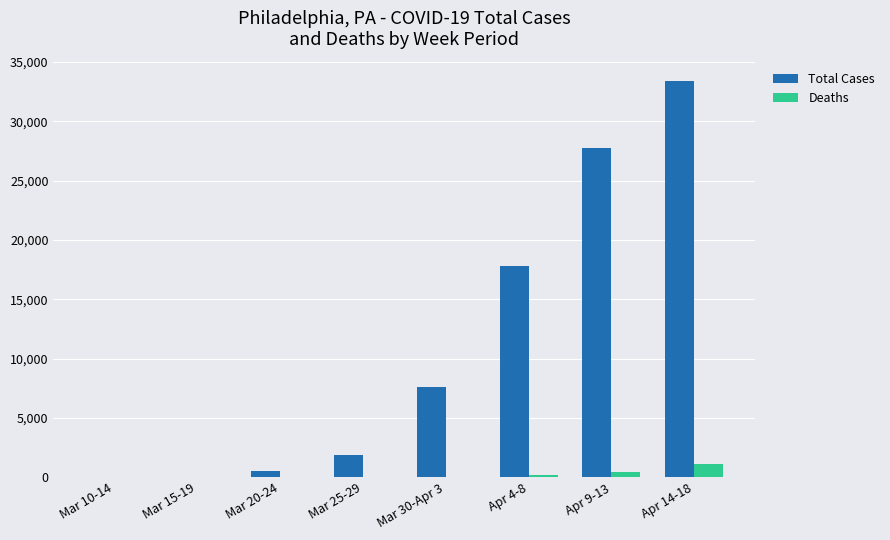

Which series changed the most between Mar 30-Apr 3 and Apr 4-8?

Total Cases